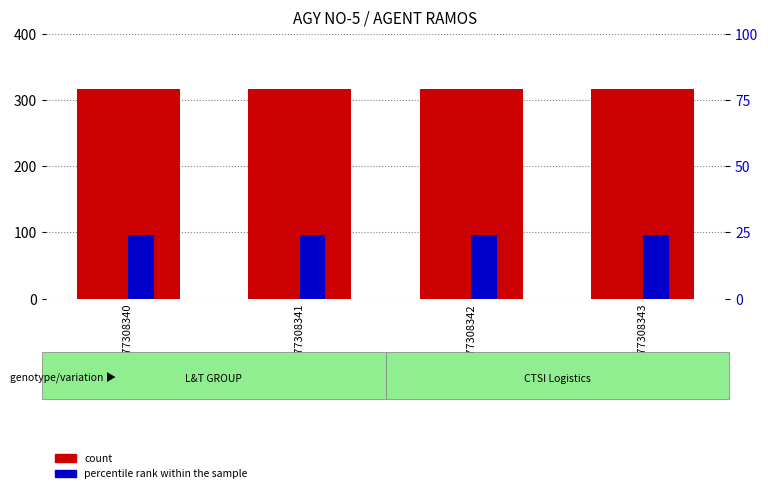

What is the spread (max minus min) of values at 3977308343?

292.0